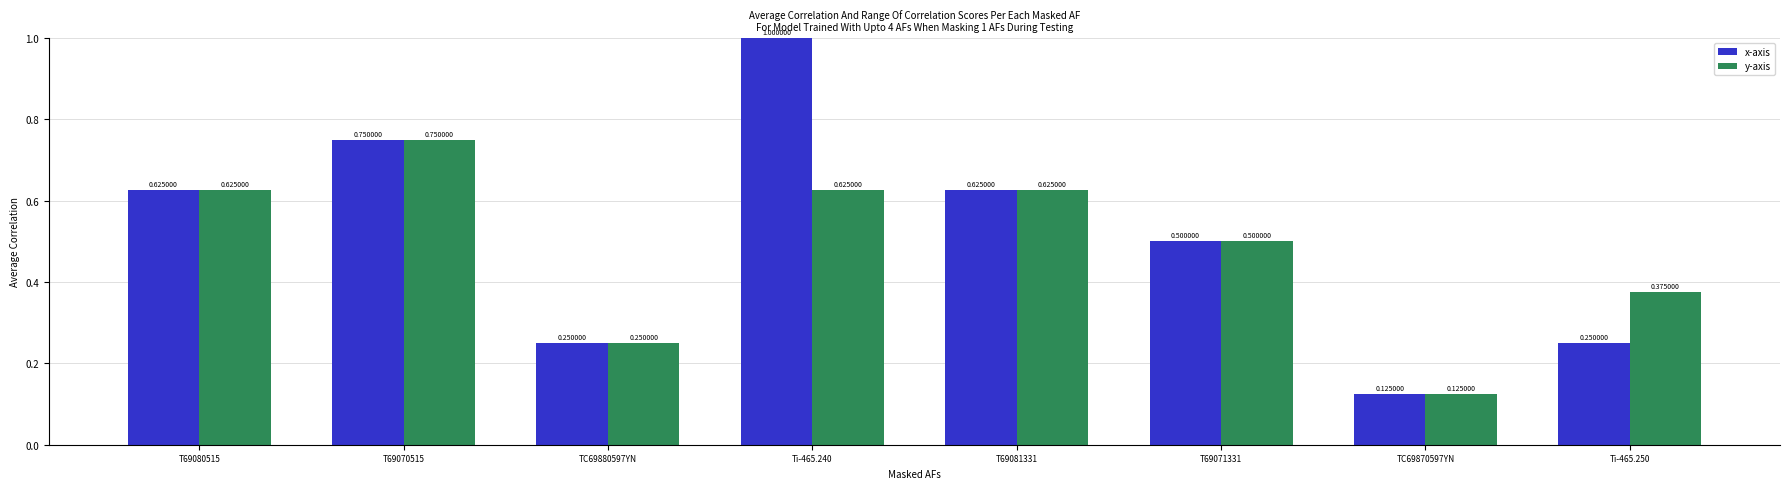

Where is x-axis nearest to the value 0?

TC69870597YN